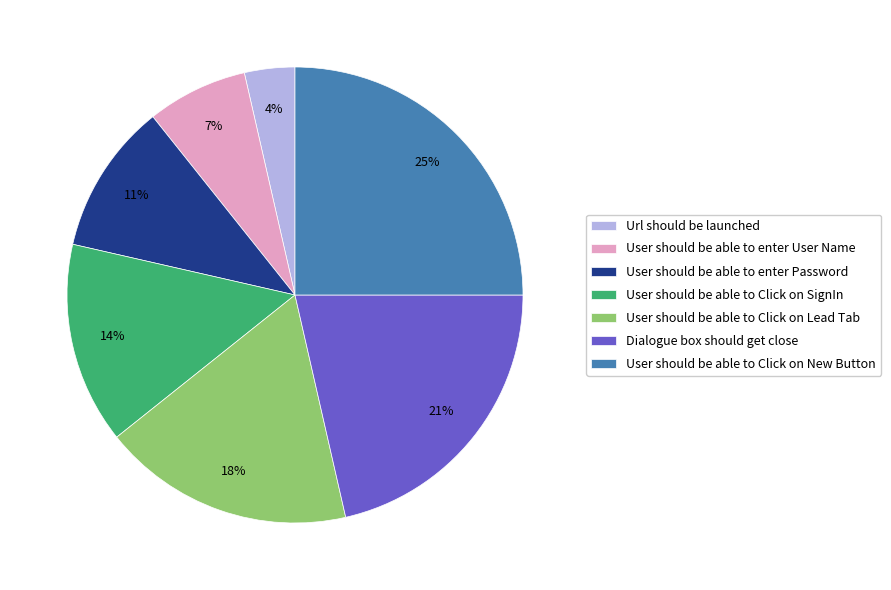

Rank the categories by value from highest to lowest.

User should be able to Click on New Button, Dialogue box should get close, User should be able to Click on Lead Tab, User should be able to Click on SignIn, User should be able to enter Password, User should be able to enter User Name, Url should be launched